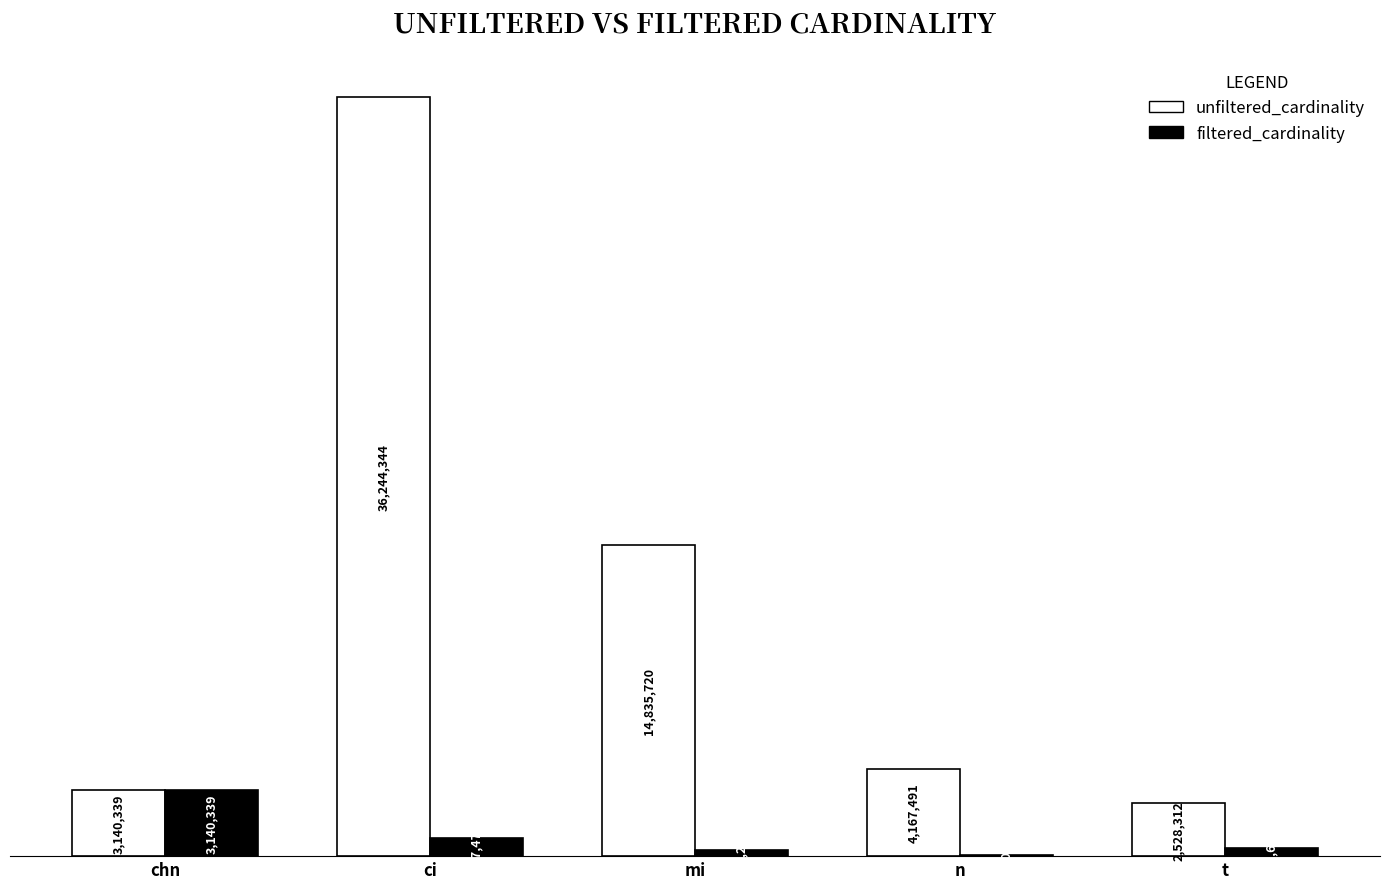

Which series changed the most between mi and n?

unfiltered_cardinality